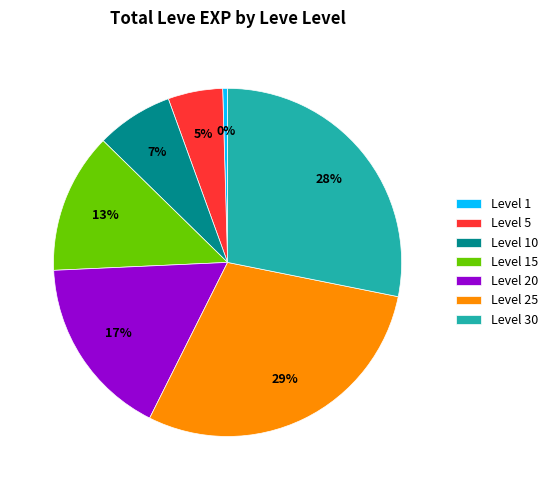

Between Level 30 and Level 20, which is larger?

Level 30